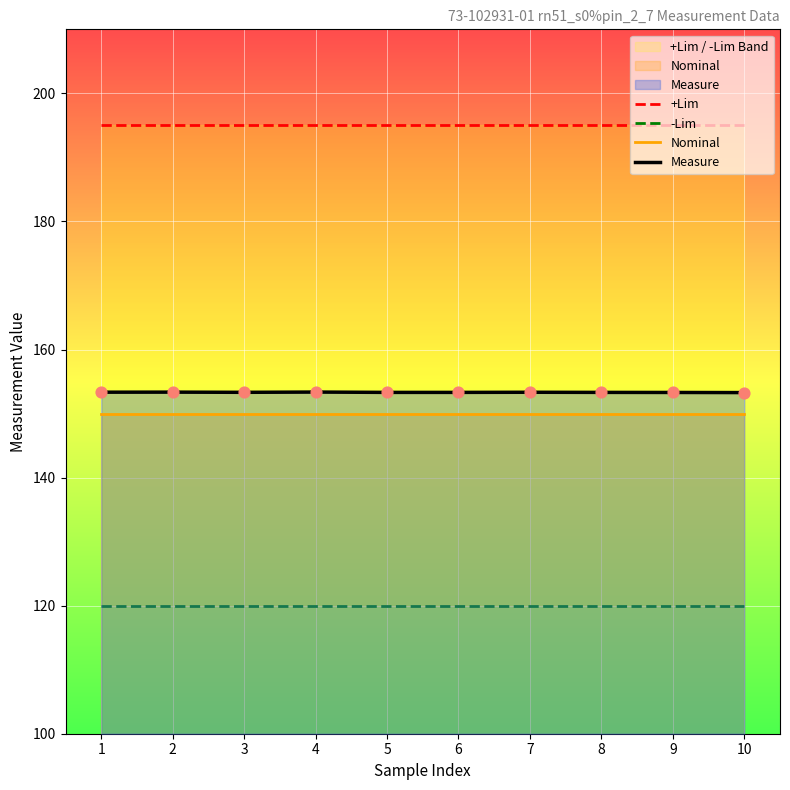

Which series reaches the minimum Y coordinate?

-Lim